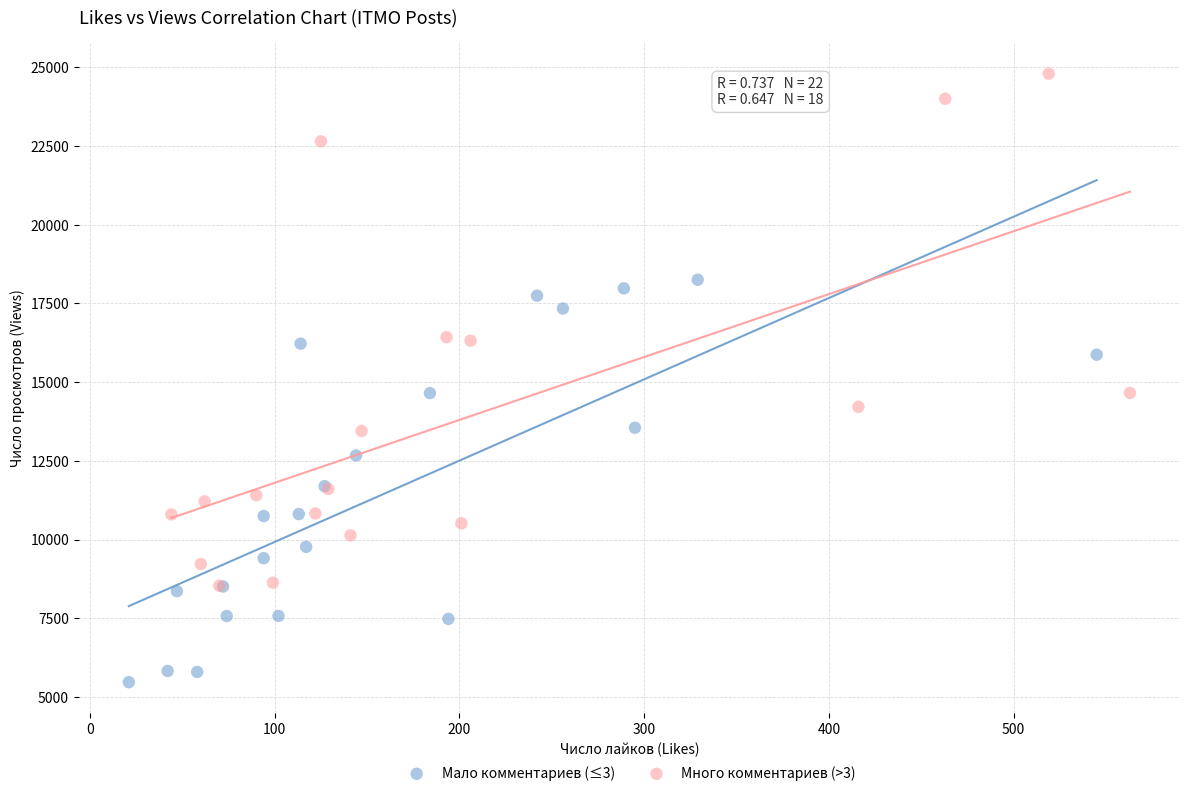

Which series has the widest spread of Y values?

Много комментариев (>3)